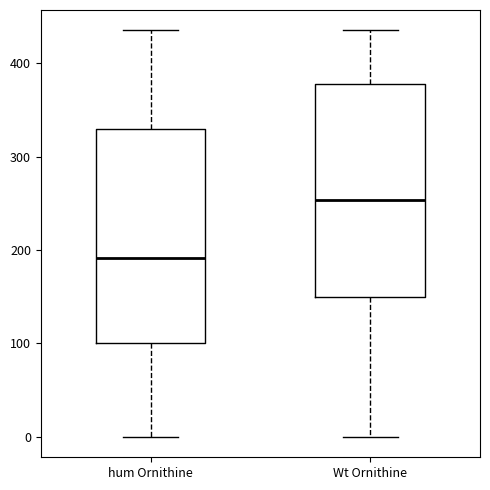

Reading left to right, read every box against the y-axis: the position of its median line, the range the box covers, and the ends of its whiskers. The values are not printed on the chart, so give them approximately, as read against the axis.

hum Ornithine: median 190, box 100 to 330, whiskers 0 to 440
Wt Ornithine: median 250, box 150 to 380, whiskers 0 to 440